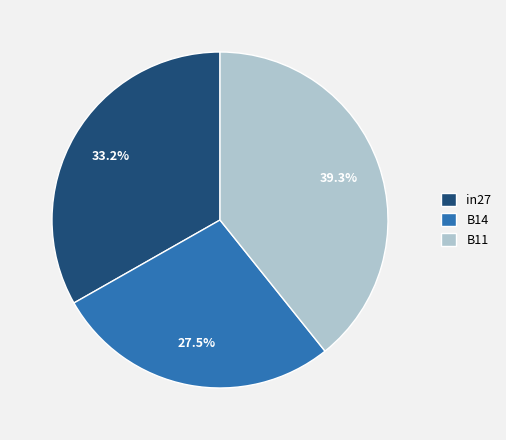

True or false: B14 accounts for 37% of the total.

False